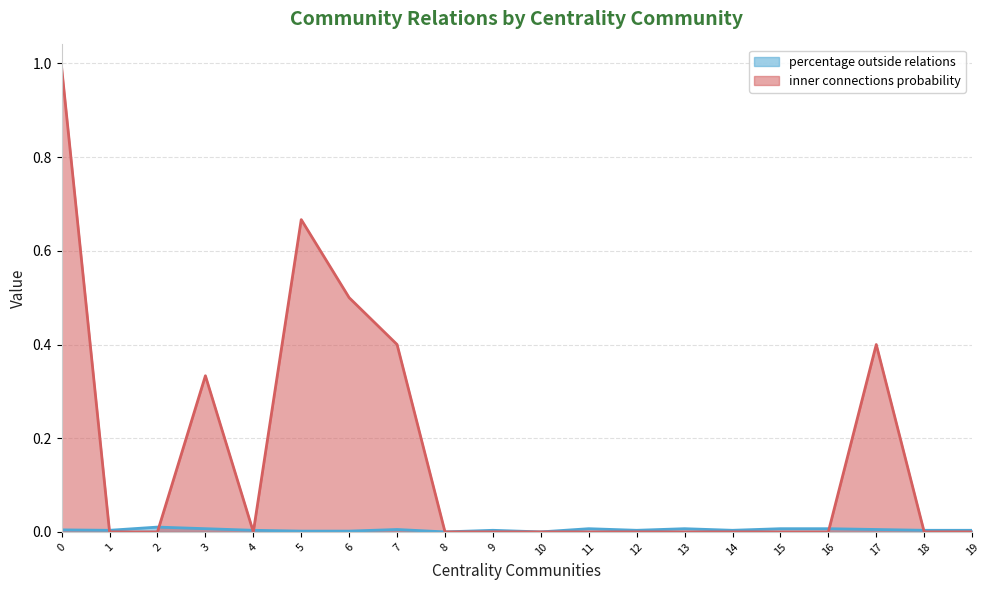

Count the number of data series in this chart.

2